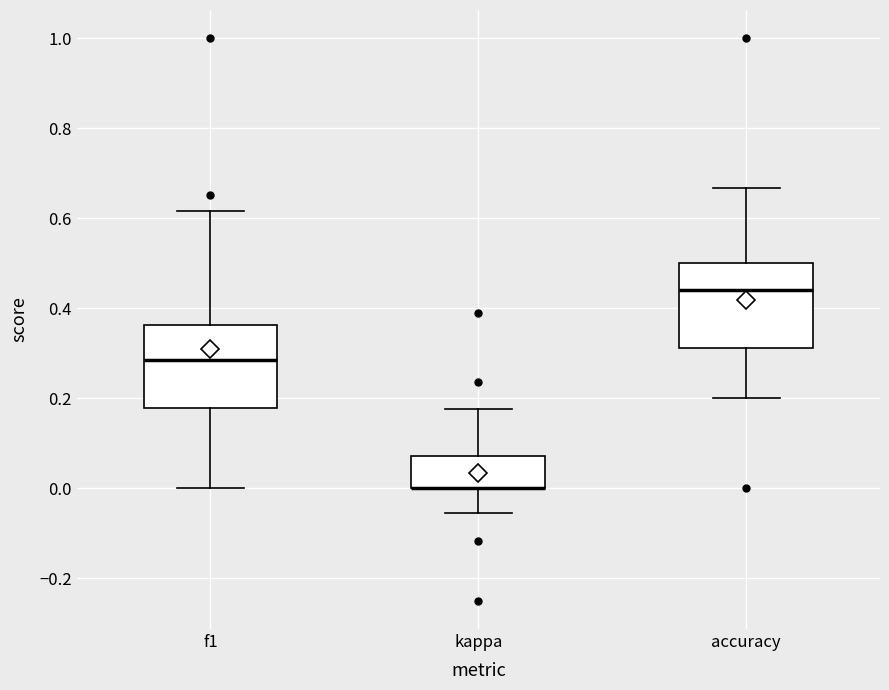

Where does the upper whisker of the box for kappa end on the y-axis? The values are not printed on the chart, so give them approximately, as read against the axis.

0.18